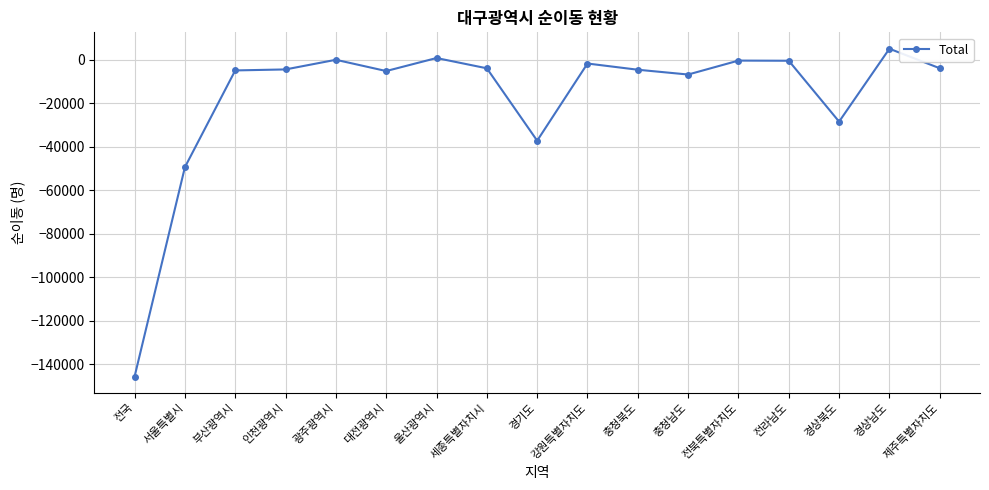

True or false: the data shows -3914 at 제주특별자치도.

True